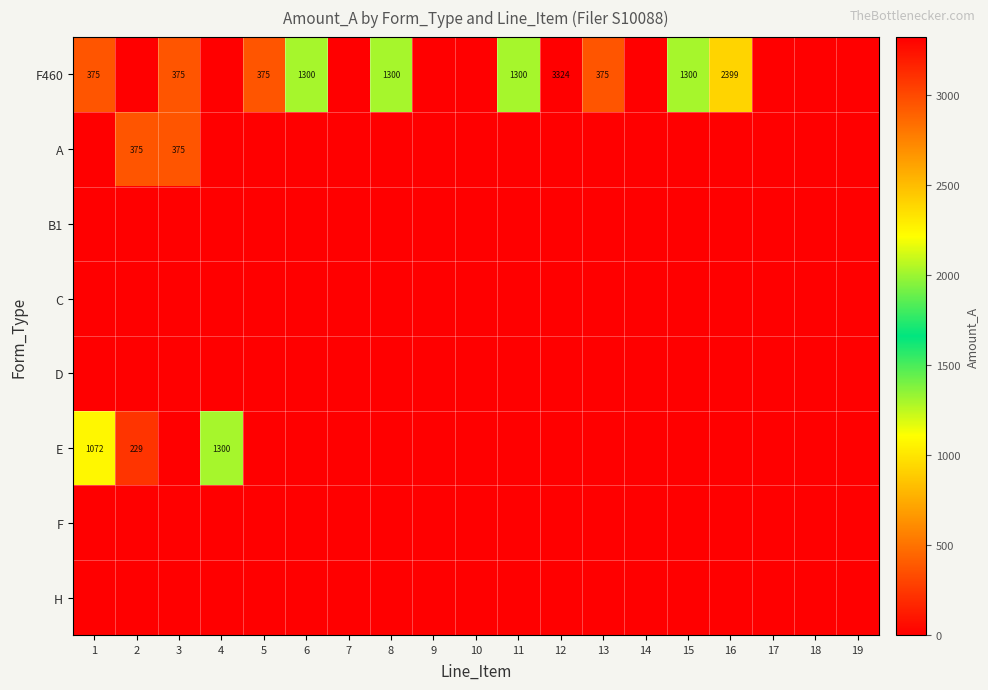

The value of A at 2 is 161. True or false?

False